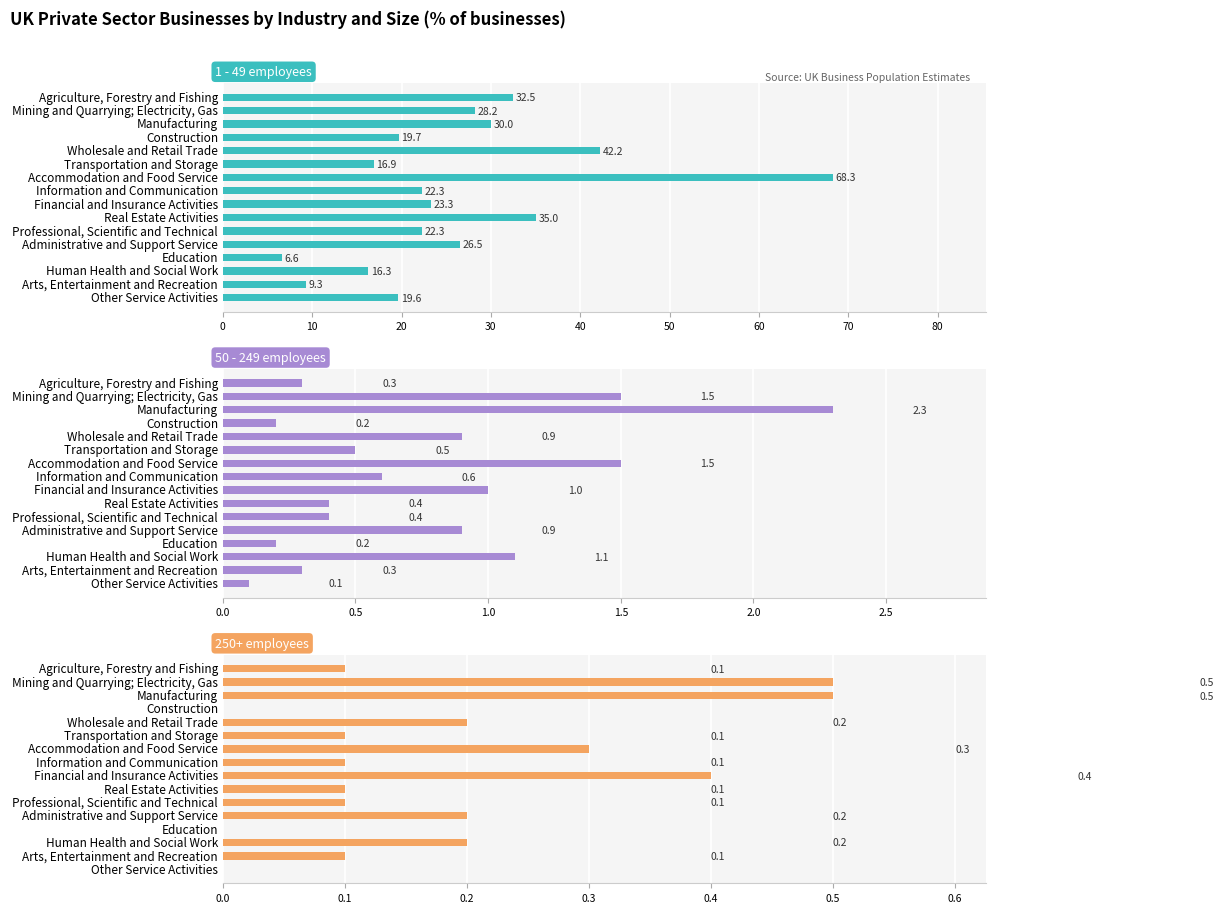

Is it true that 1 - 49 employees equals 19.6 at Other Service Activities?

True